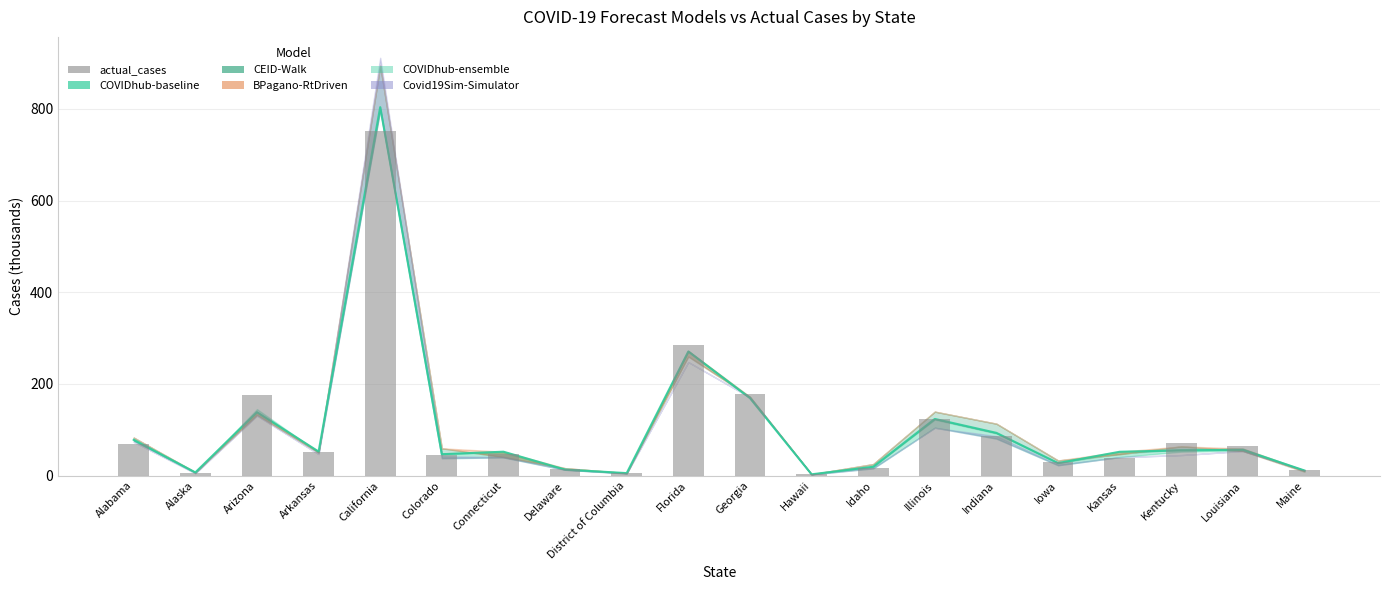

At how many categories does at least one series exceed 164?

4